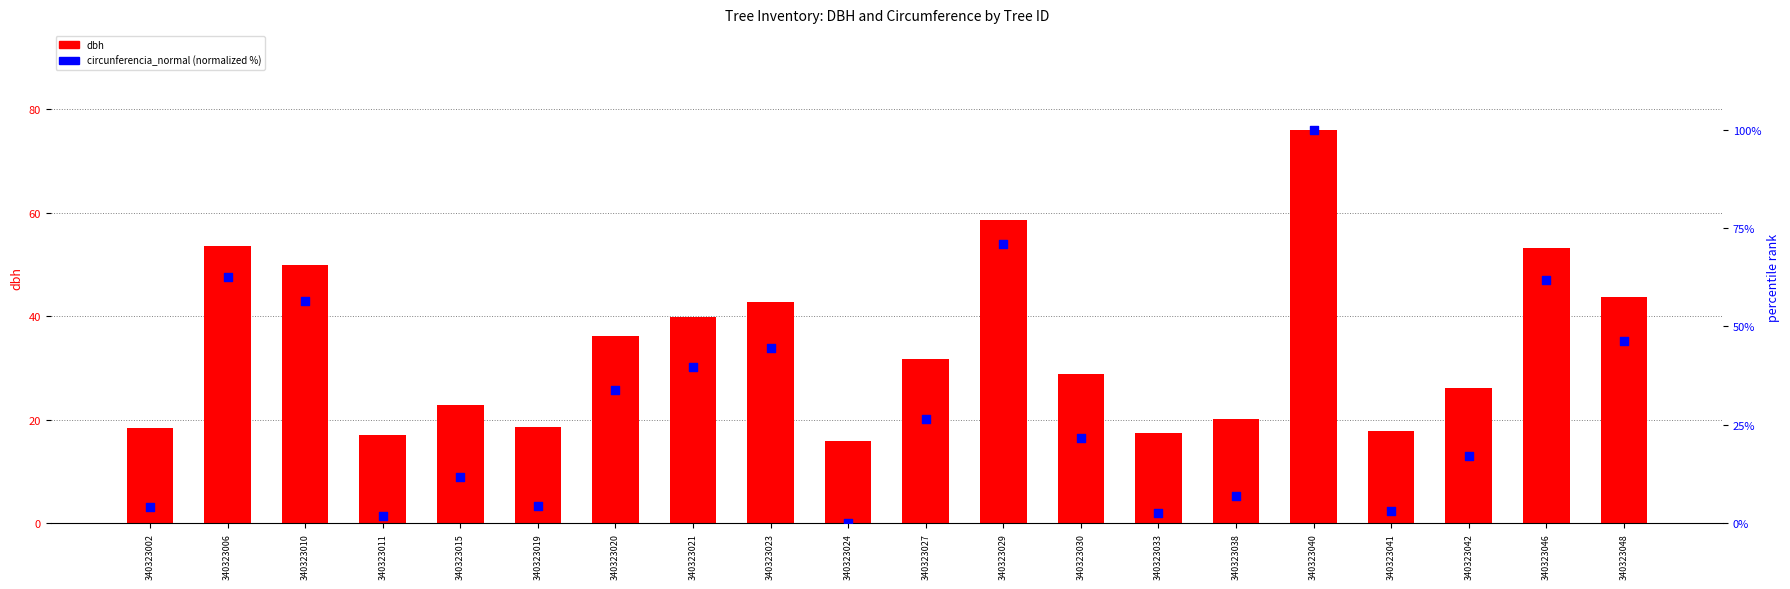

What are all the series names shown in the legend?

dbh, circunferencia_normal (normalized)